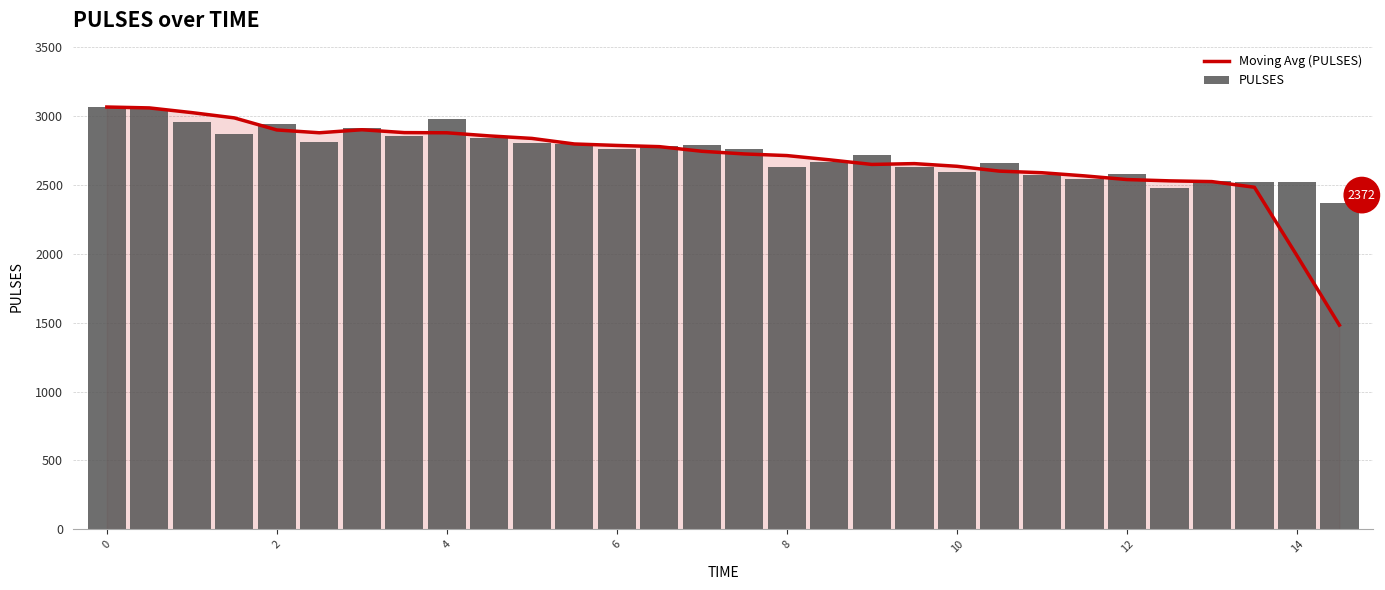

What is the value of the Moving Avg (PULSES) bar at the 19th from the left?

2650.0